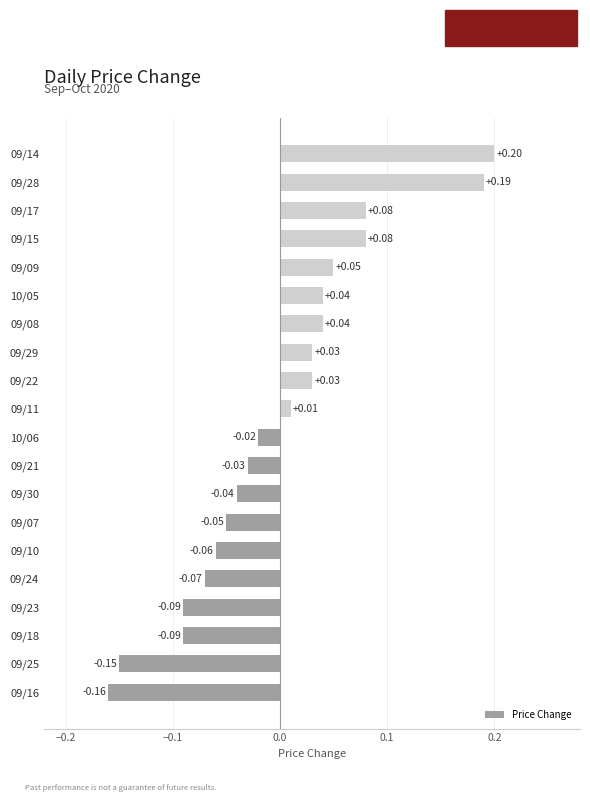

How many bars are there in total?

20